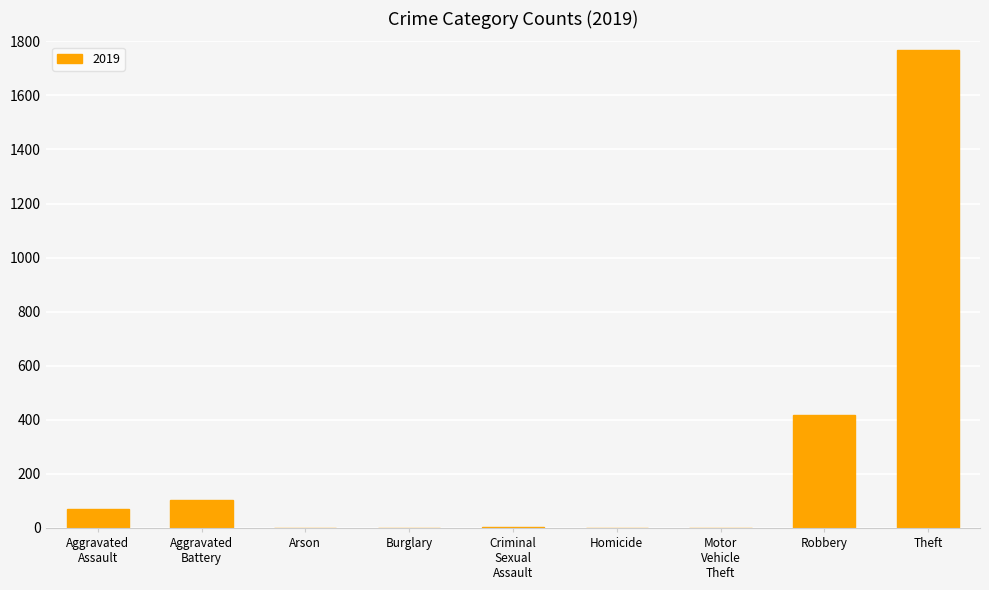

What is the maximum value shown in the chart?

1767